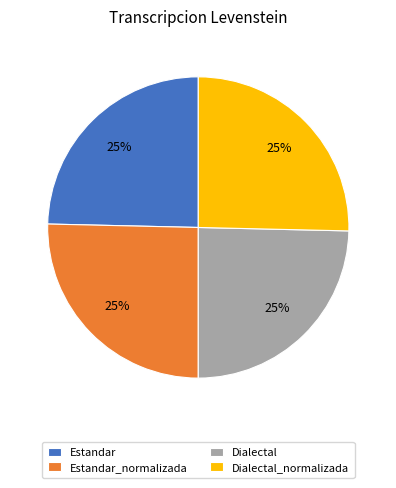

To the nearest percent, what portion does Dialectal represent?

25%